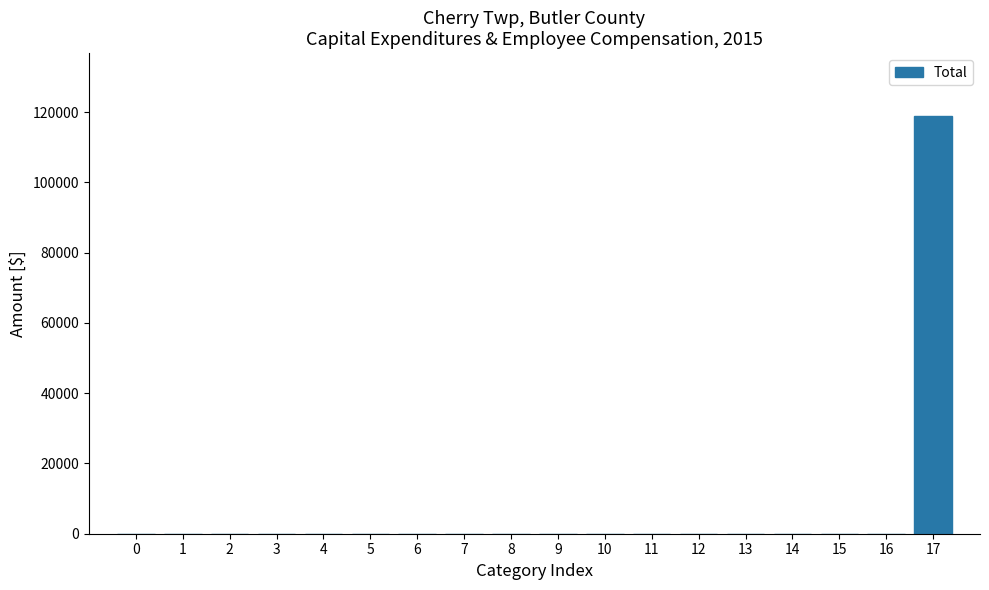

Reading right to left, transcribe all the data shown in this chart.

17=118969	16=0	15=0	14=0	13=0	12=0	11=0	10=0	9=0	8=0	7=0	6=0	5=0	4=0	3=0	2=0	1=0	0=0